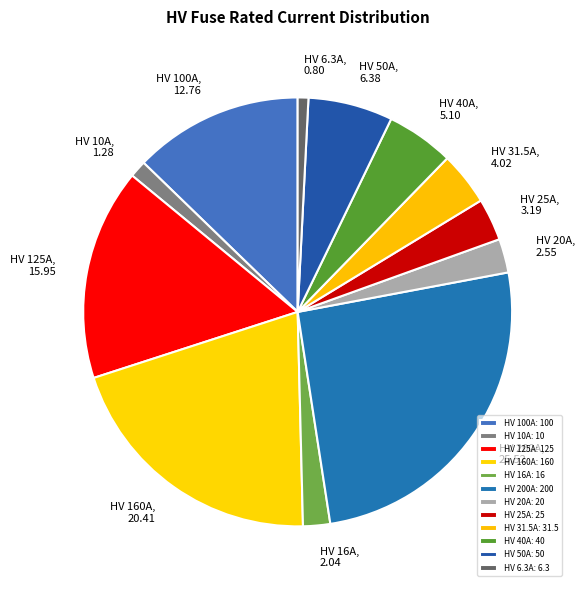

The HV 25A slice represents 3% of the pie. True or false?

True